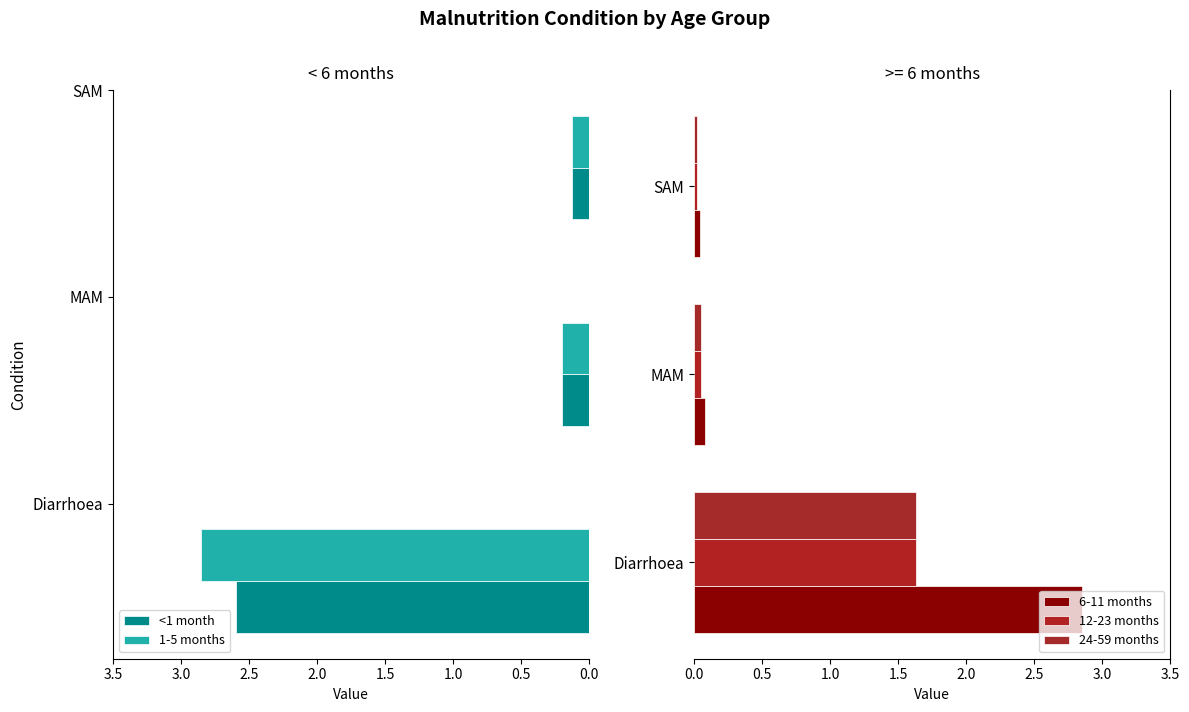

Are the bars grouped side by side (vs. stacked)?

Yes